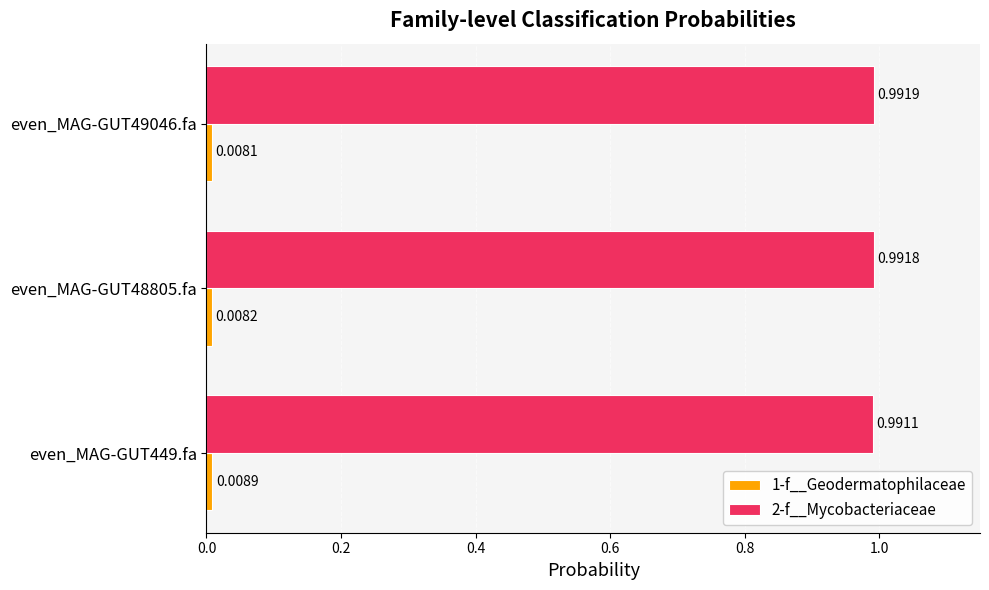

Rank the categories by 2-f__Mycobacteriaceae value from lowest to highest.

even_MAG-GUT449.fa, even_MAG-GUT48805.fa, even_MAG-GUT49046.fa